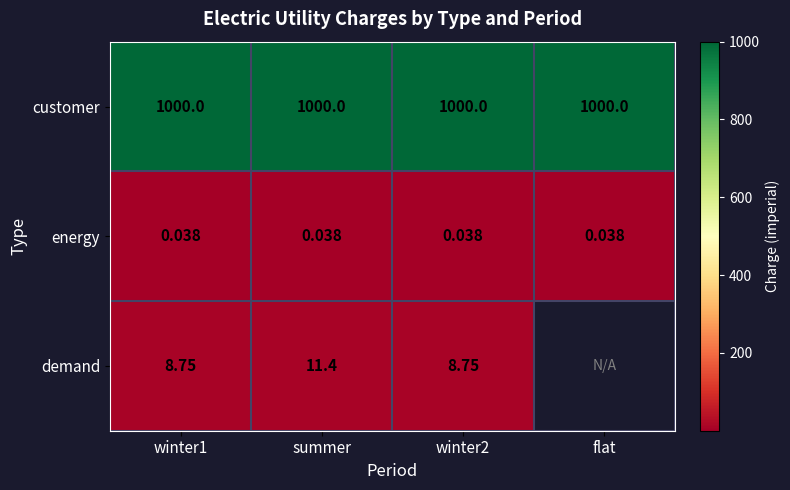

Rank the series at summer from highest to lowest value.

customer, demand, energy